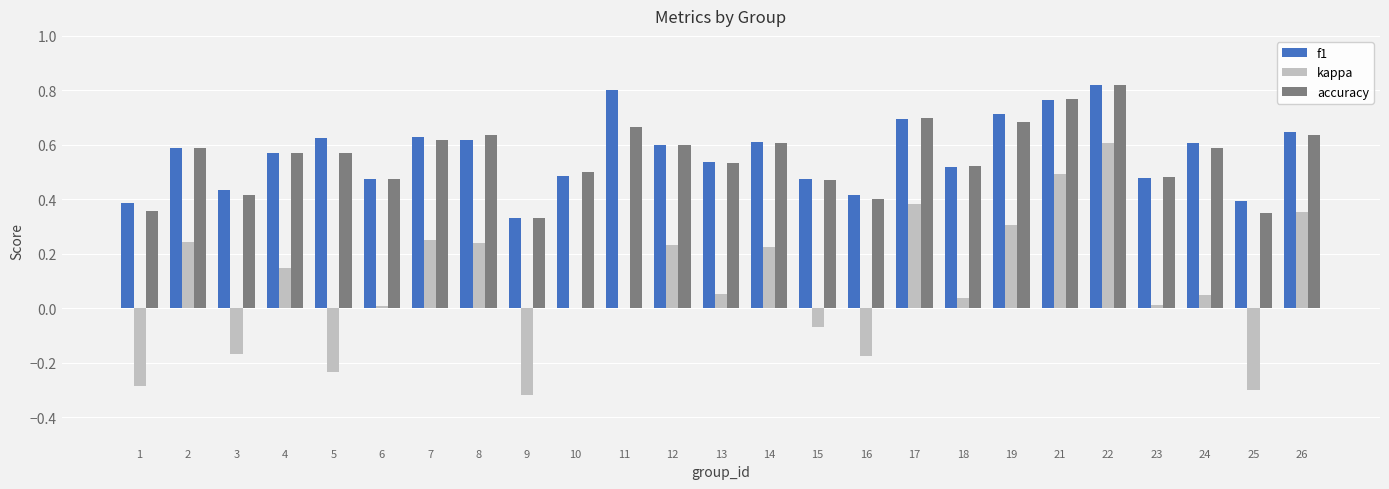

Which series has the largest range (max minus min)?

kappa